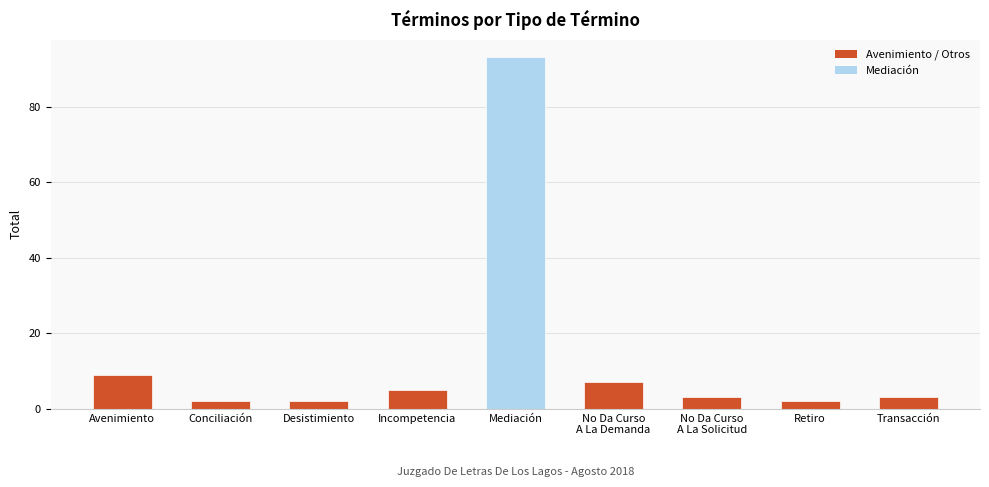

What is the value of the 9th bar from the left?

3